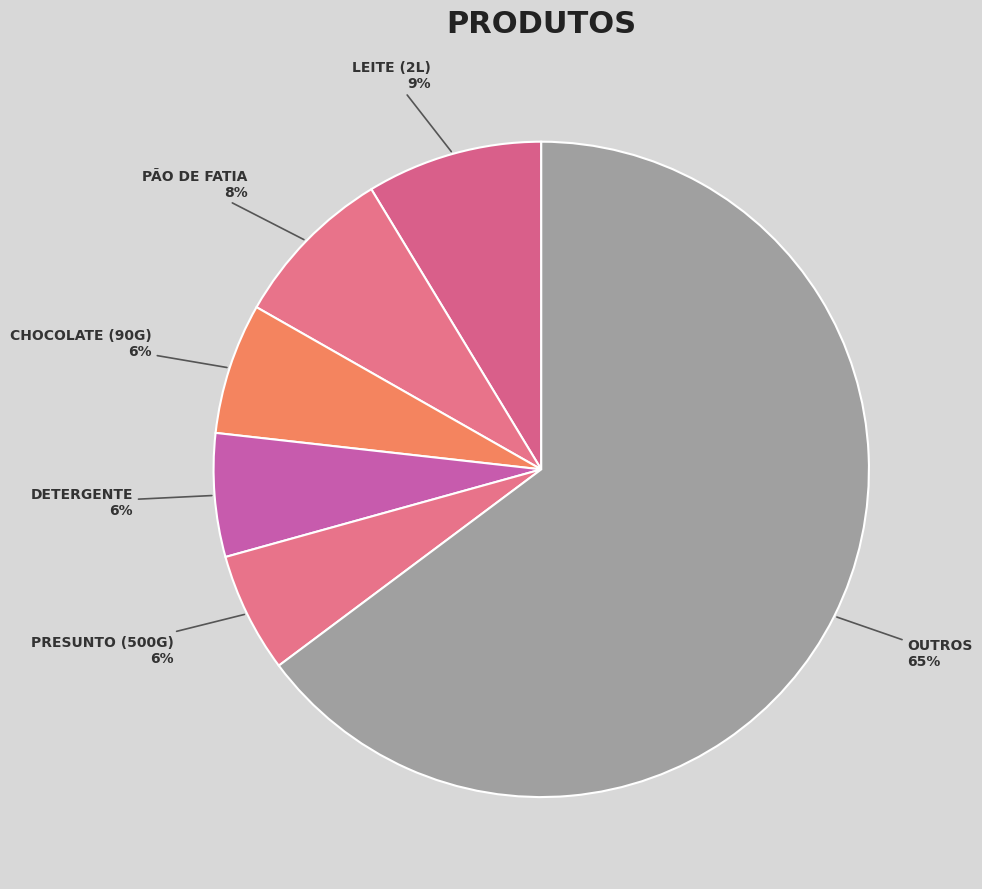

How many segments does this pie chart have?

6